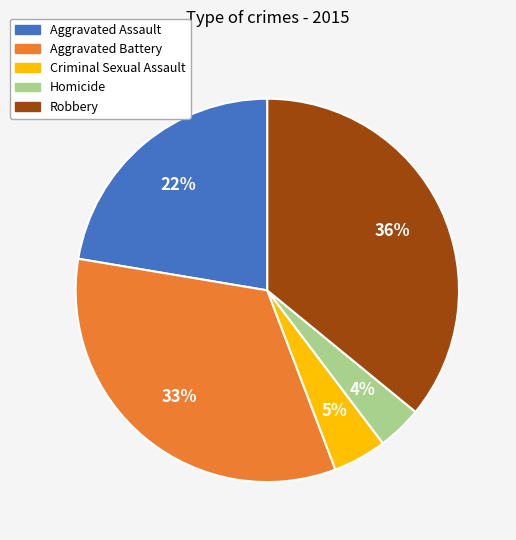

How many segments does this pie chart have?

5